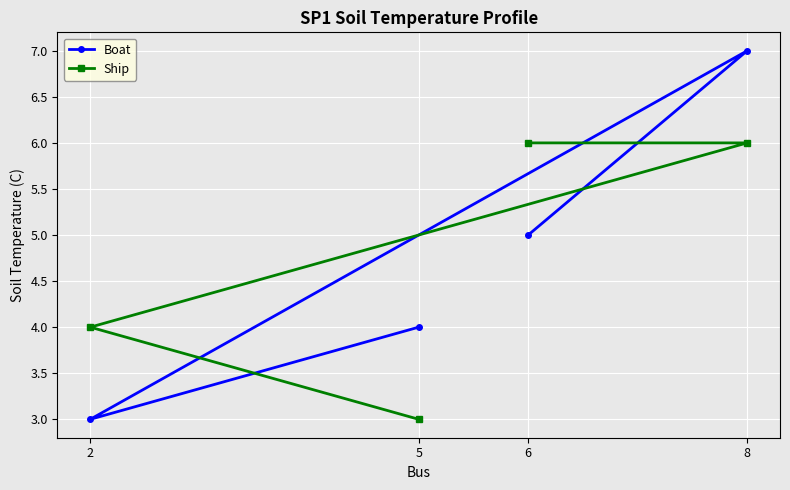

Reading right to left, list all the values displayed in this chart.

Boat: 8=7	6=5	5=4	2=3
Ship: 8=6	6=6	5=3	2=4